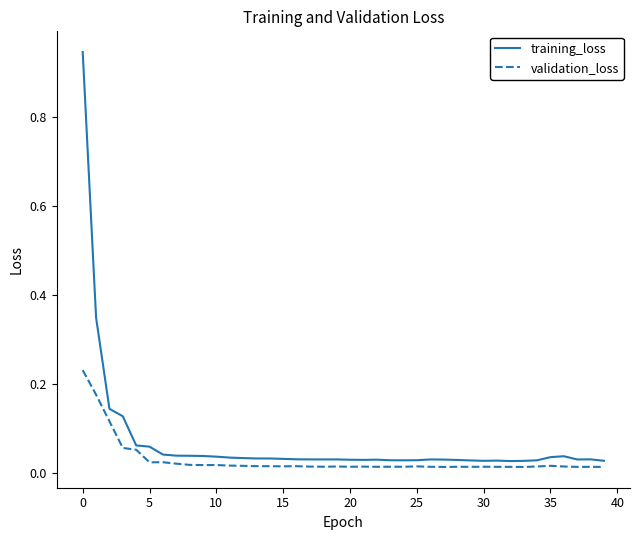

Which series has the largest total across all categories?

training_loss